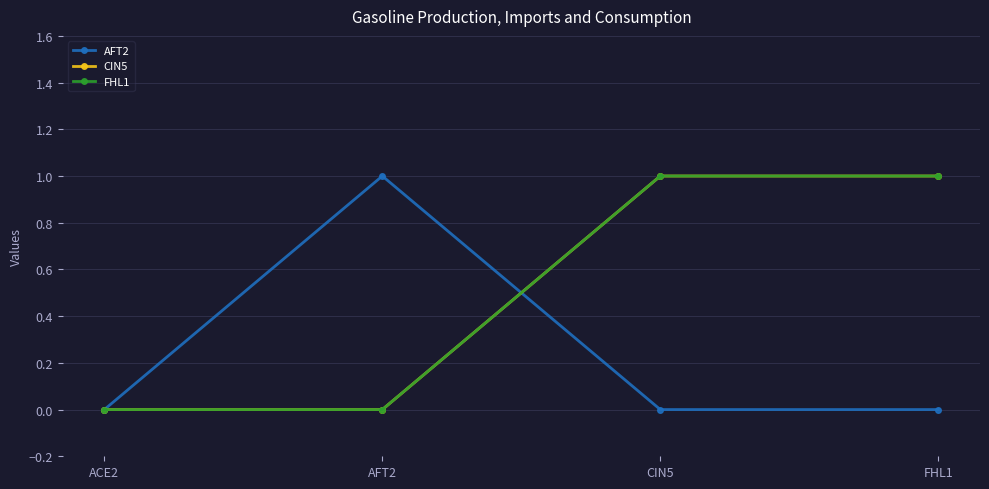

Does the chart have visible grid lines?

Yes